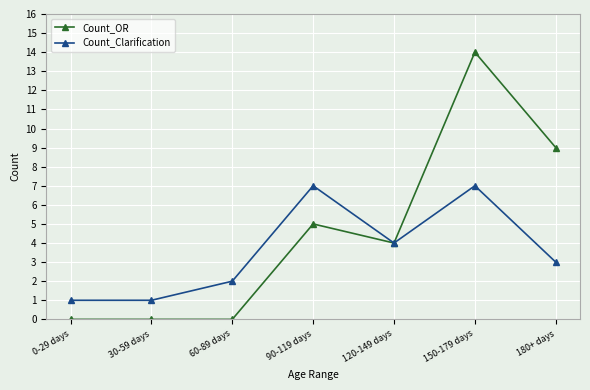

Which label corresponds to the largest value in the chart?

150-179 days